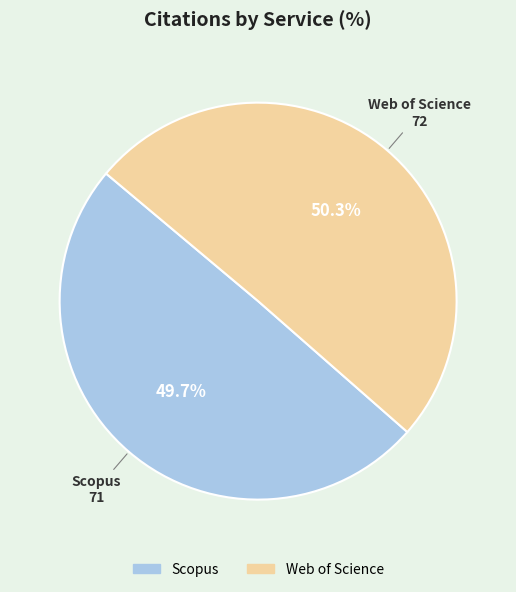

Rank the categories by value from highest to lowest.

Web of Science, Scopus